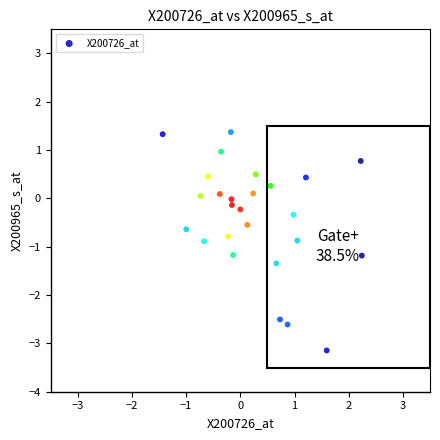

What is the range of Y values (max minus min)?

4.5